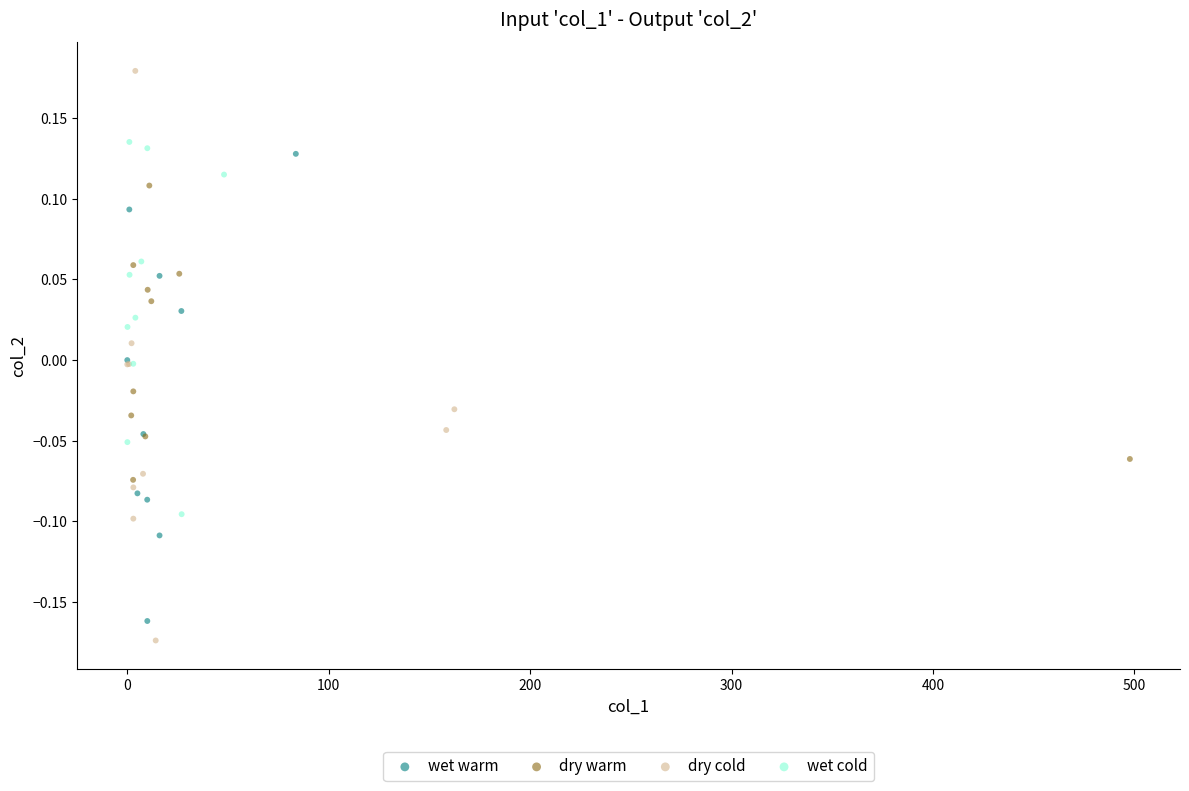

Which series reaches the minimum Y coordinate?

dry cold